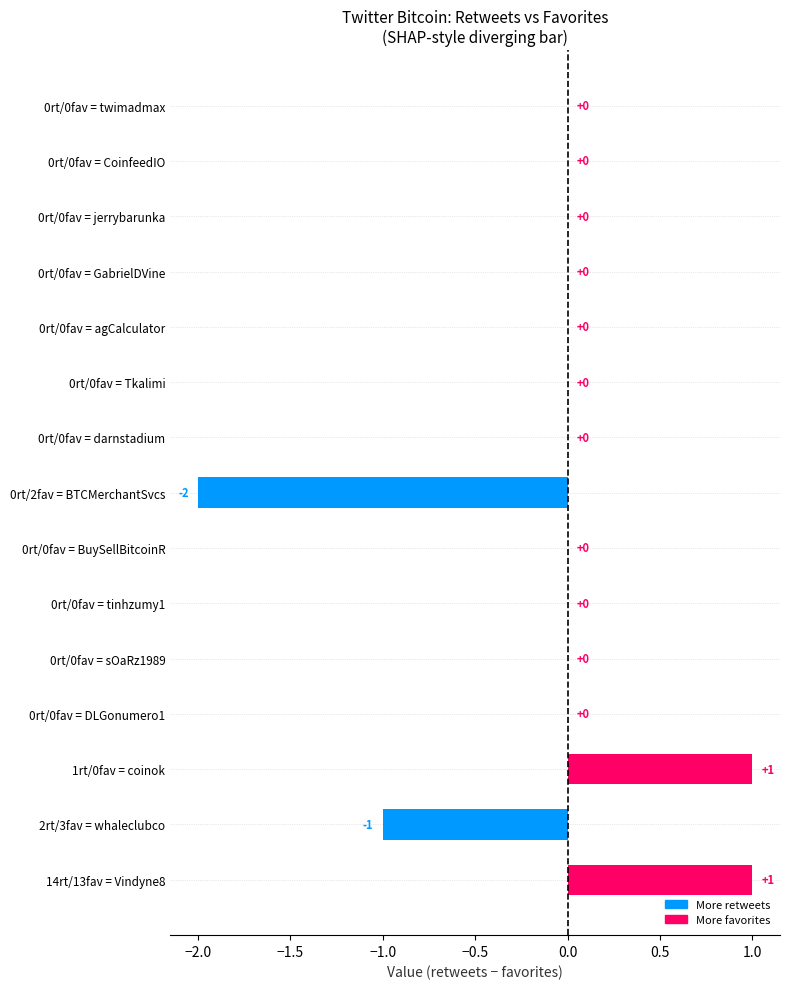

Reading top to bottom, list all the values displayed in this chart.

0rt/0fav = twimadmax=0	0rt/0fav = CoinfeedIO=0	0rt/0fav = jerrybarunka=0	0rt/0fav = GabrielDVine=0	0rt/0fav = agCalculator=0	0rt/0fav = Tkalimi=0	0rt/0fav = darnstadium=0	0rt/2fav = BTCMerchantSvcs=-2	0rt/0fav = BuySellBitcoinR=0	0rt/0fav = tinhzumy1=0	0rt/0fav = sOaRz1989=0	0rt/0fav = DLGonumero1=0	1rt/0fav = coinok=1	2rt/3fav = whaleclubco=-1	14rt/13fav = Vindyne8=1